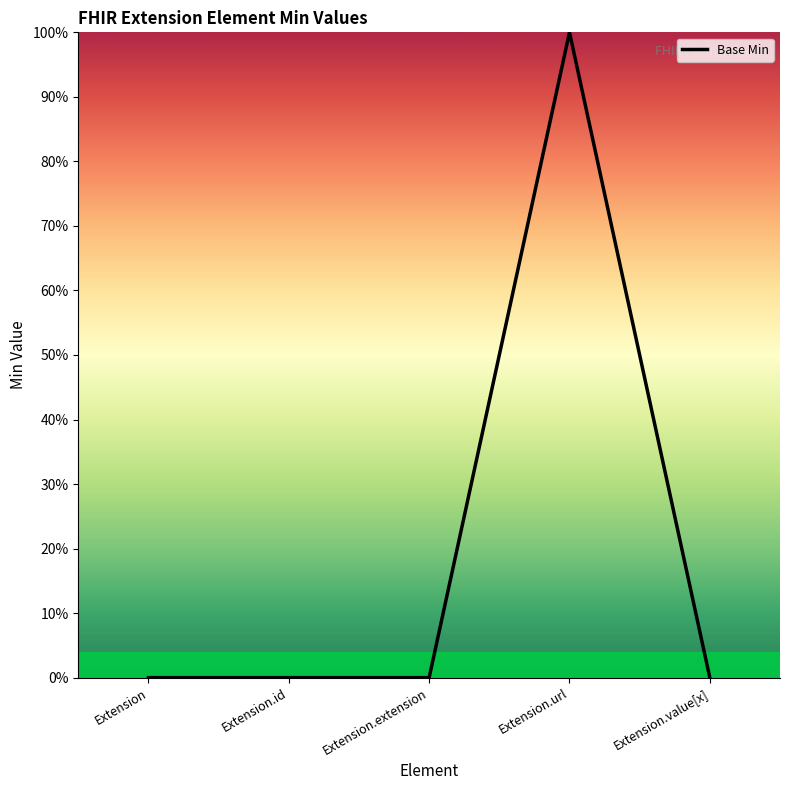

Reading left to right, list all the values displayed in this chart.

0	0	0	1	0